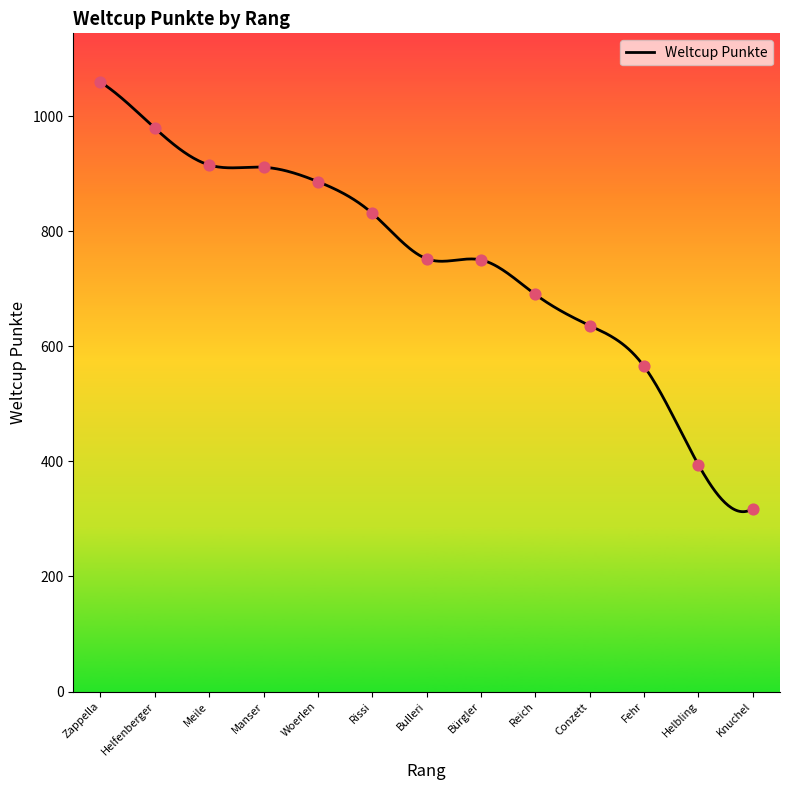

What is the lowest value of the Weltcup Punkte series?

312.5